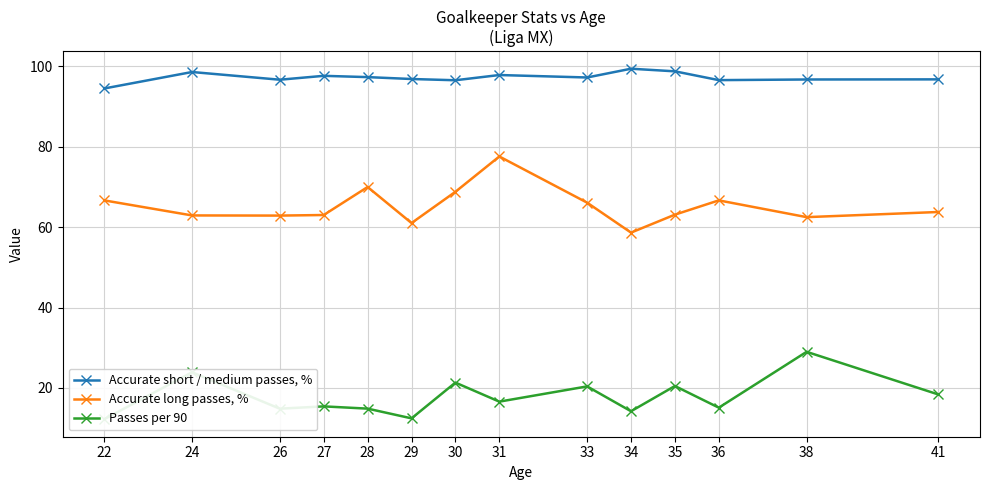

What is the greatest value displayed?

99.4